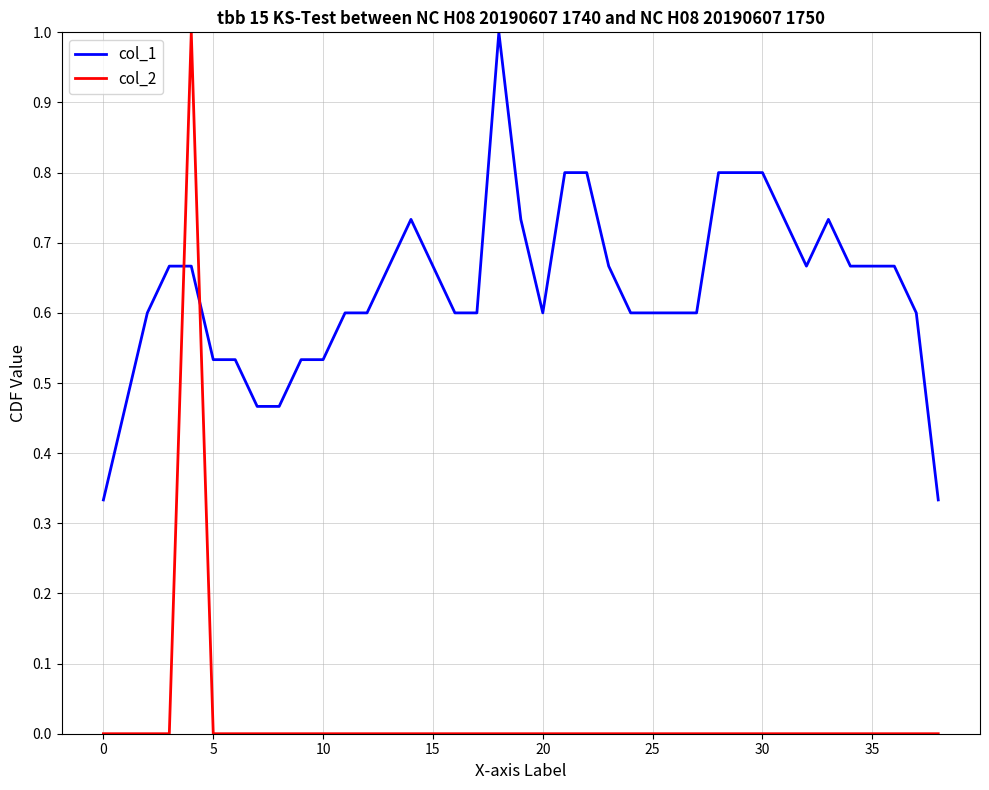

Rank the series by their average value, from lowest to highest.

col_2, col_1